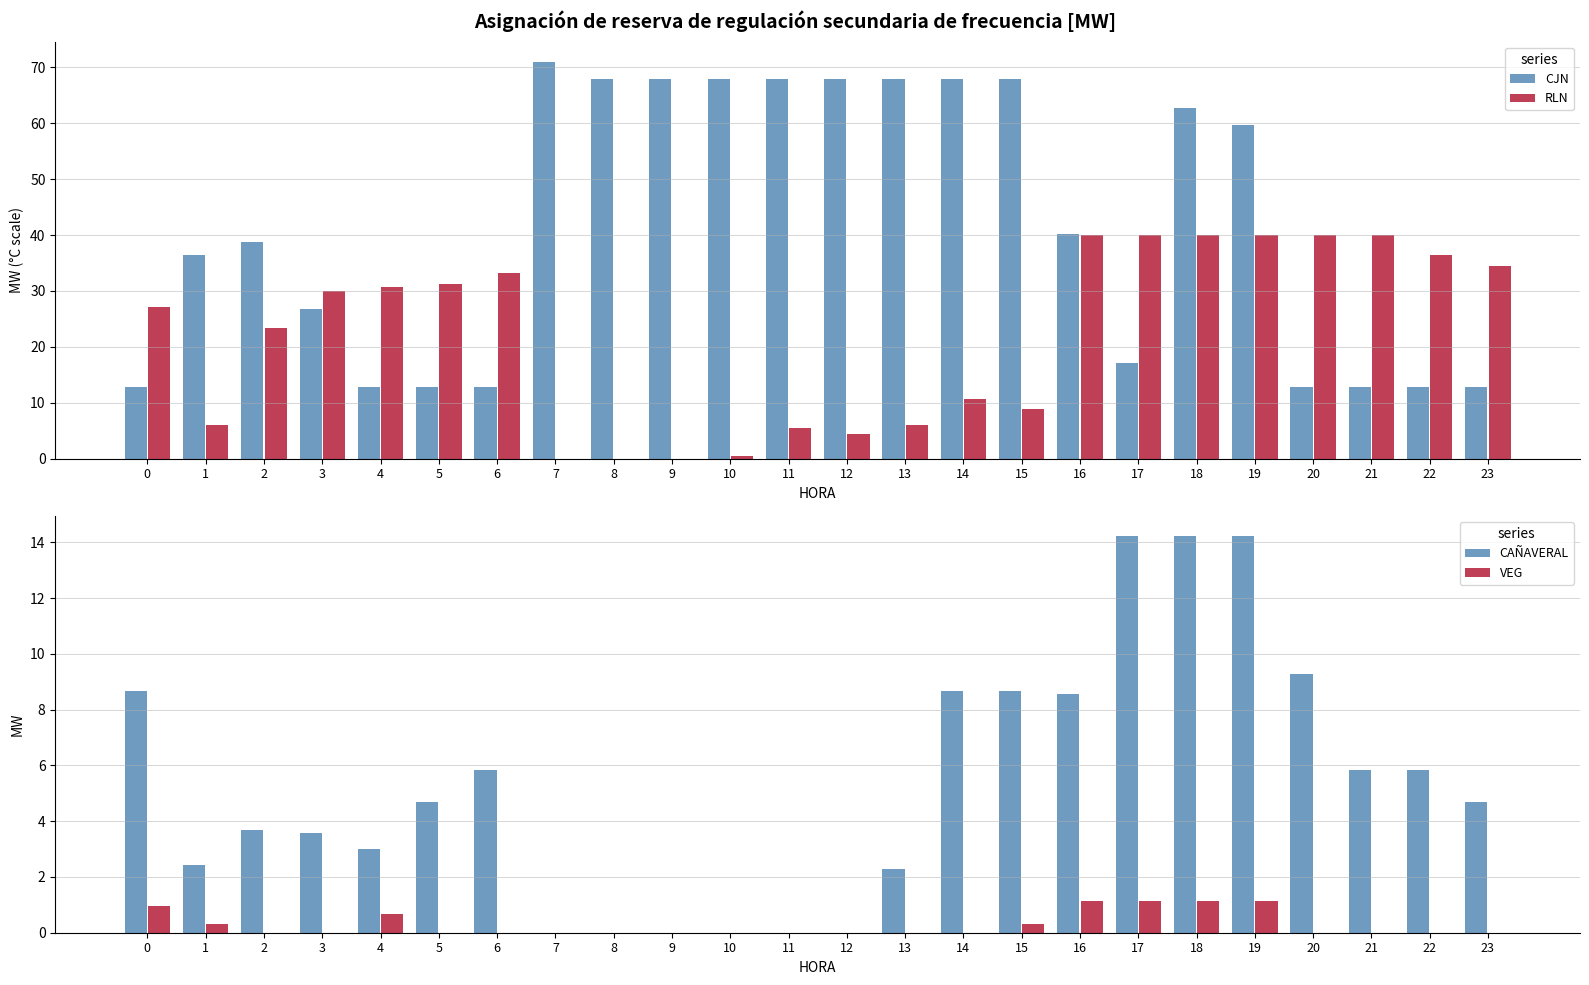

Count the number of categories in the chart.

24